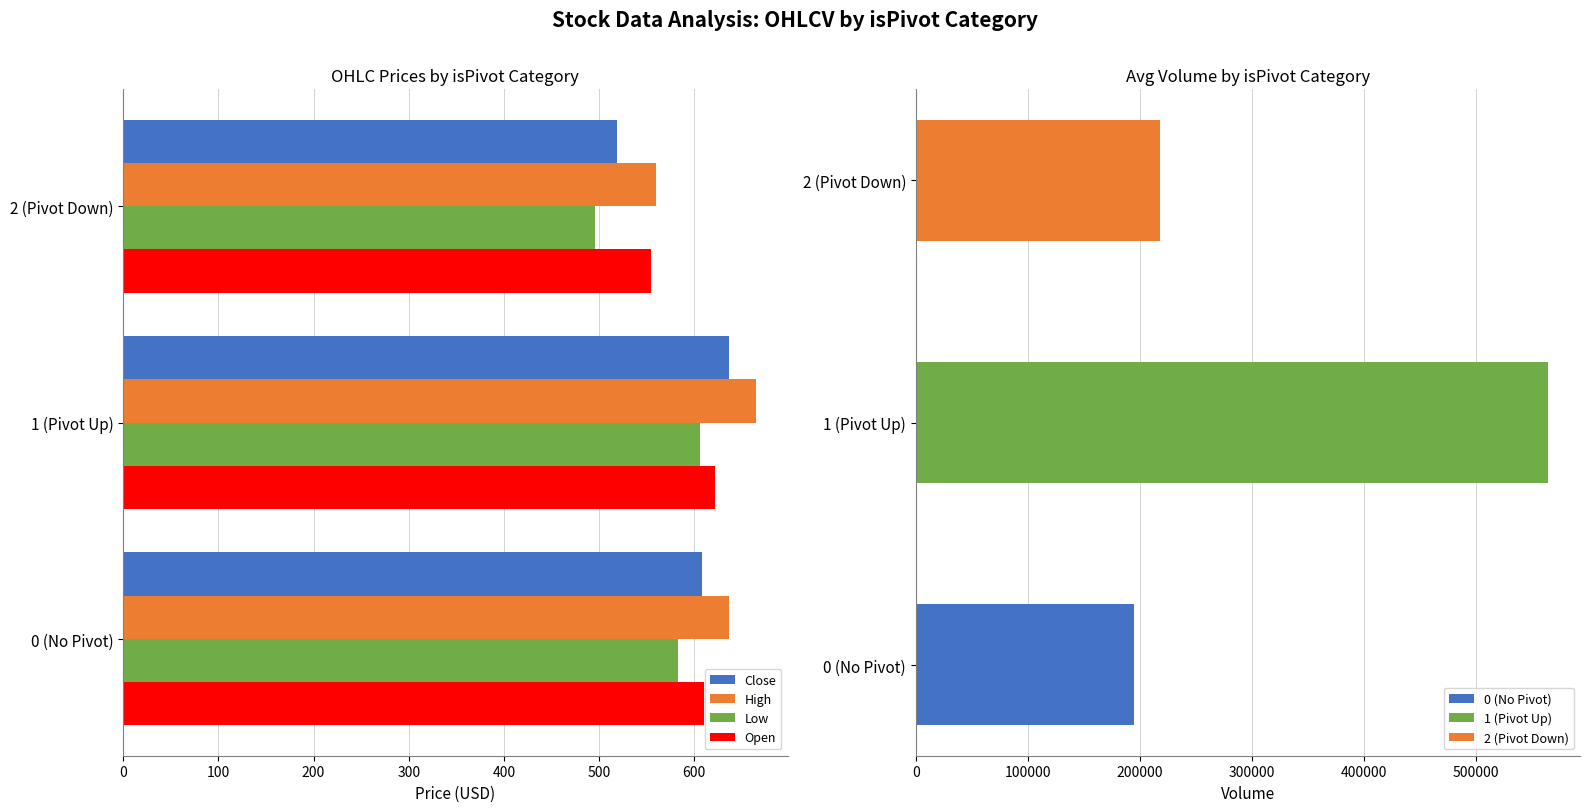

Rank the categories by Close value from lowest to highest.

2 (Pivot Down), 0 (No Pivot), 1 (Pivot Up)